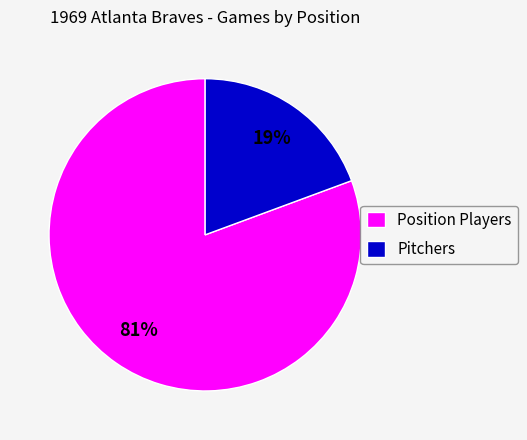

Does any single category account for the majority?

Yes